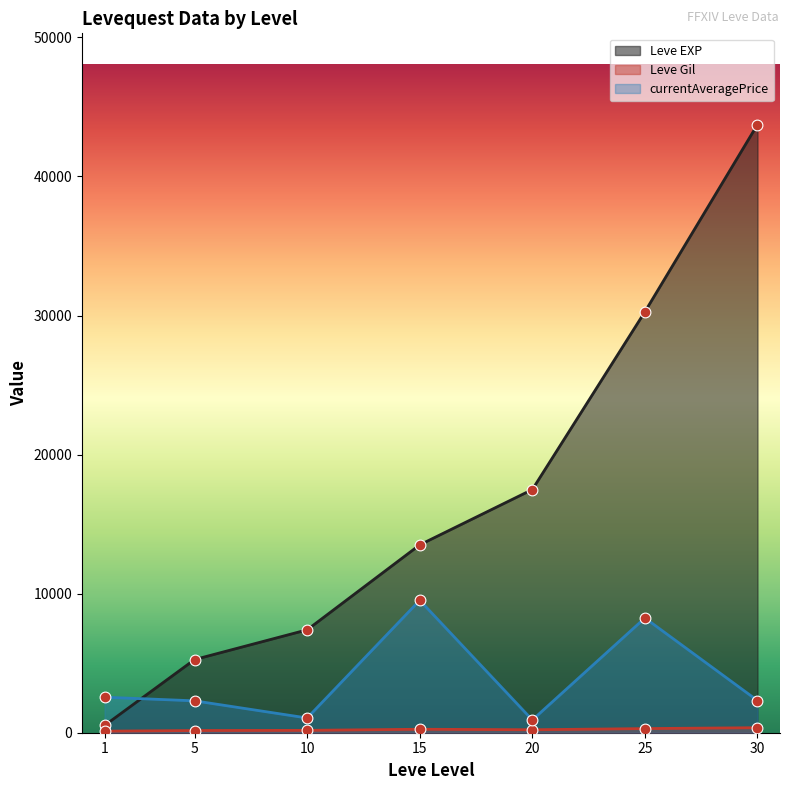

At which category is the sum across all series the highest?

30